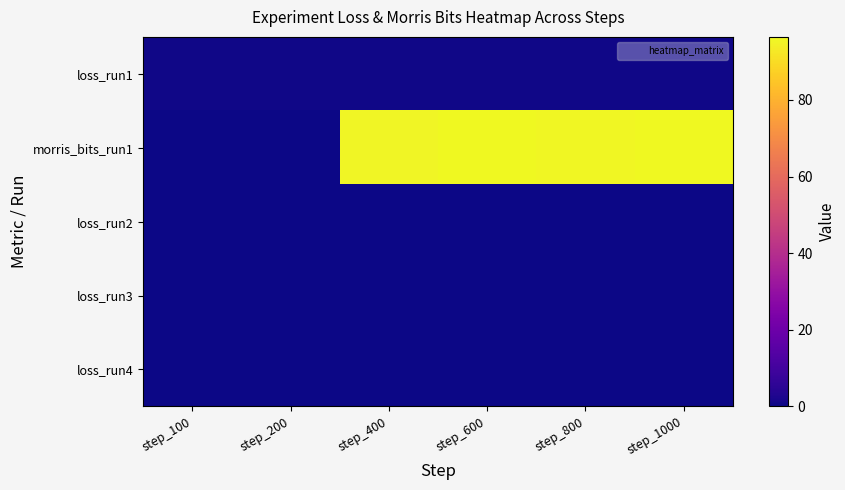

Which series has the widest spread of values?

morris_bits_run1